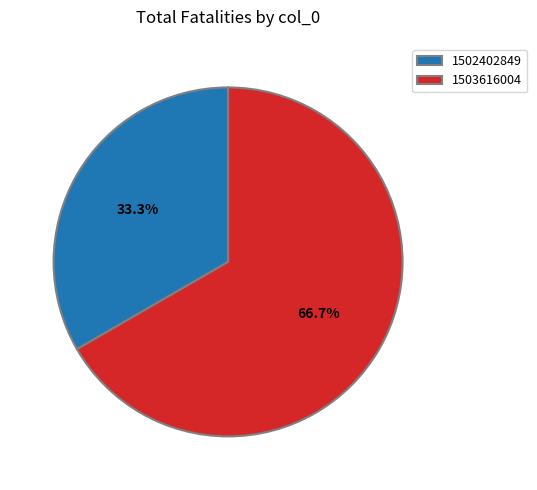

Which category has the biggest portion of the pie?

1503616004